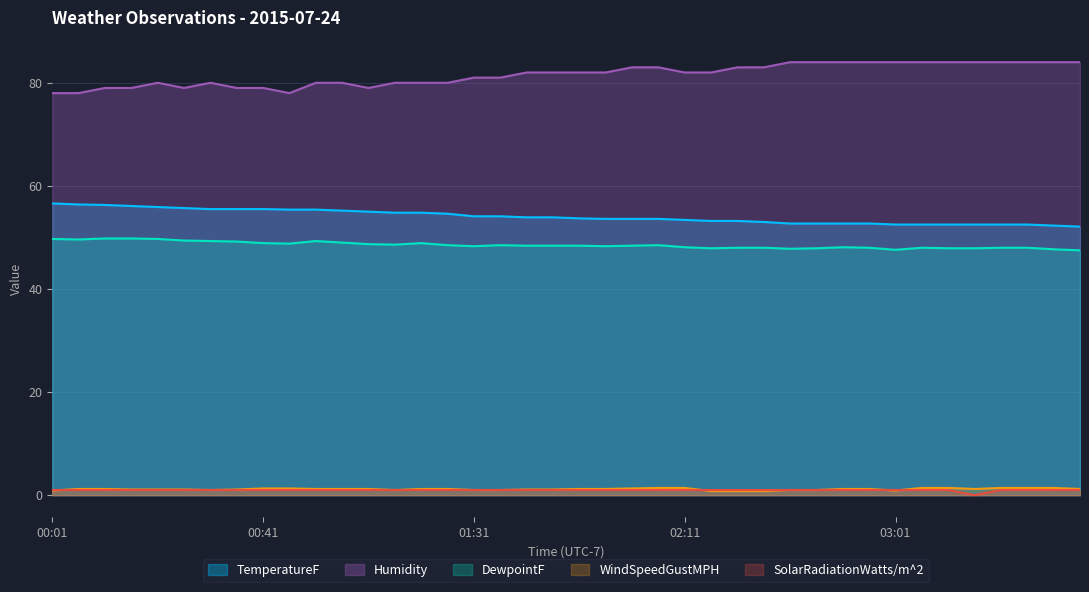

Which category has the lowest value in the SolarRadiationWatts/m^2 series?

03:16